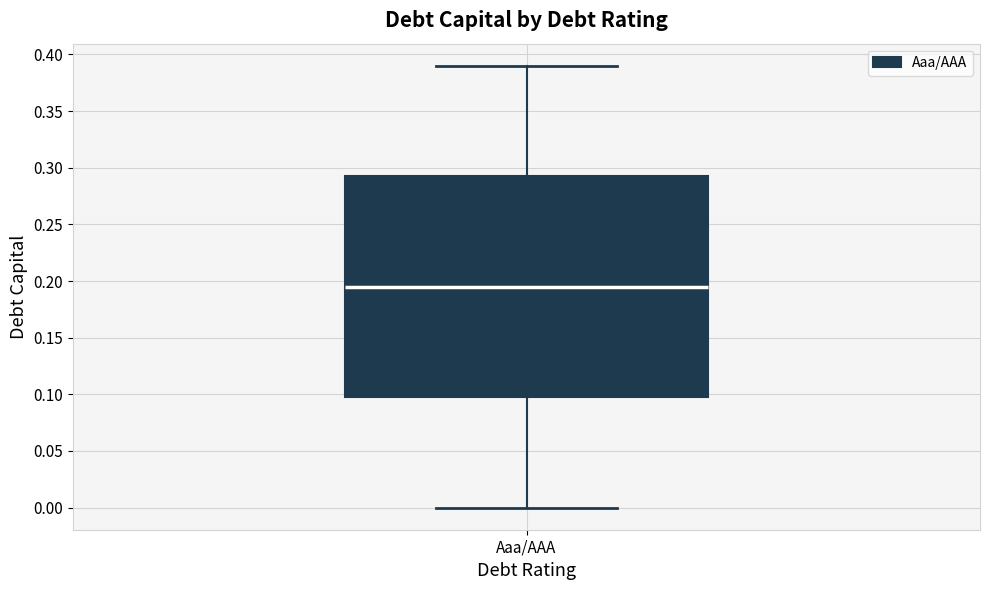

Read this box plot against the y-axis: the position of the median line, the range covered by the box, and the ends of both whiskers. The values are not printed on the chart, so give them approximately, as read against the axis.

median 0.195, box 0.100 to 0.295, whiskers 0.000 to 0.390